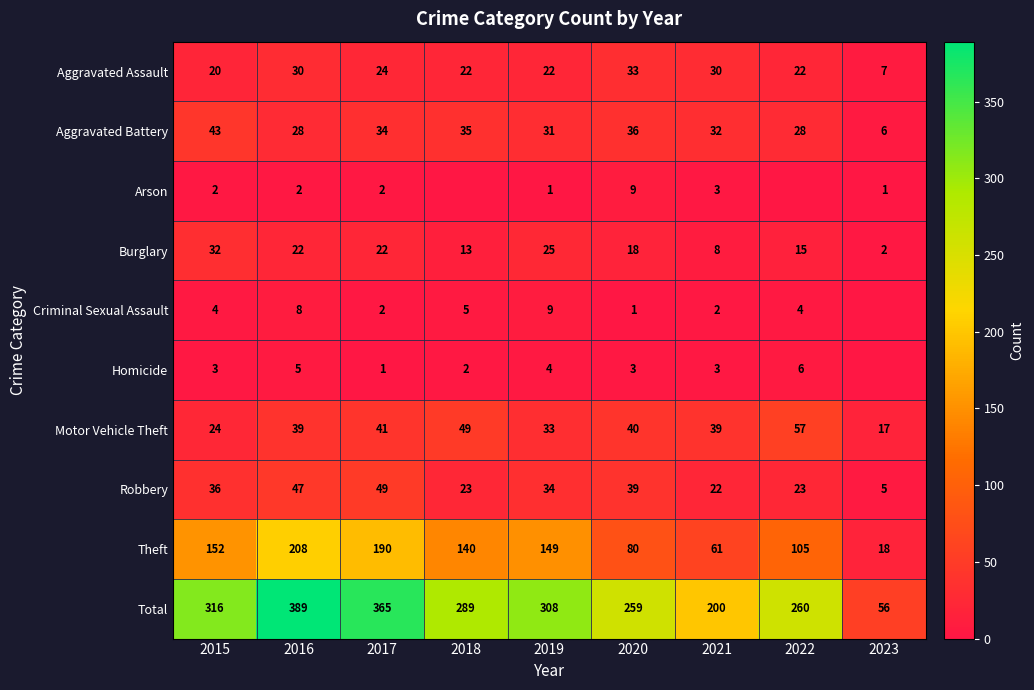

Count the number of data series in this chart.

10